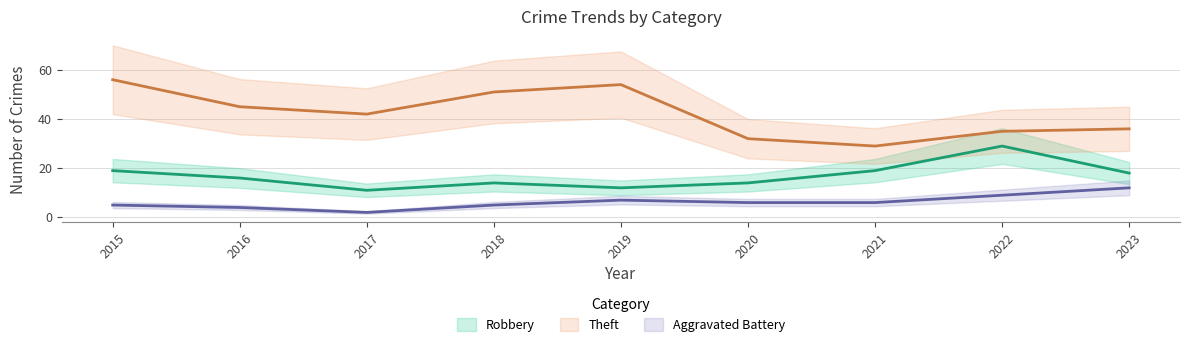

How many Aggravated Battery values are between 5 and 7?

5